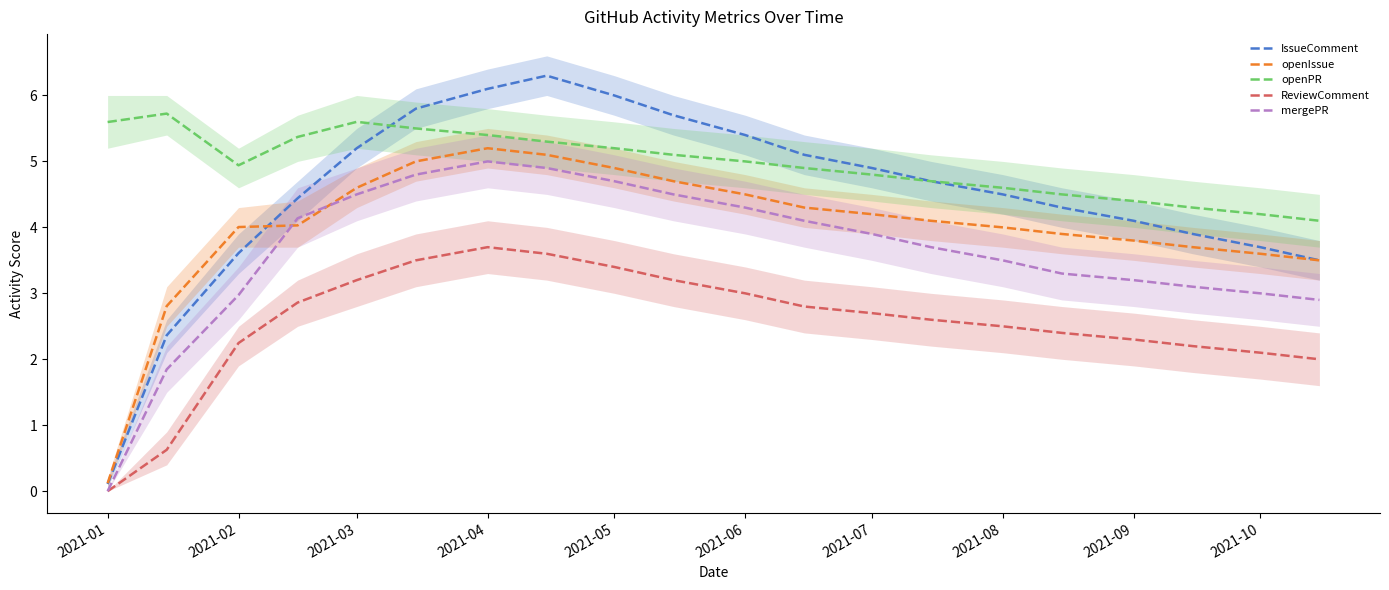

Which category has the lowest value in the mergePR series?

2021-01